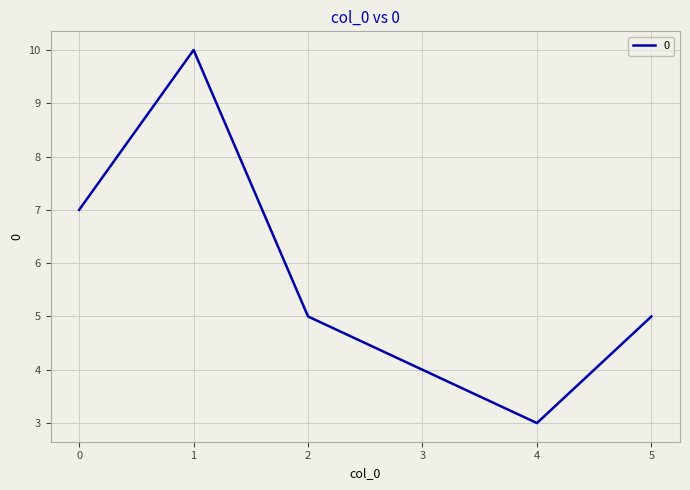

Read the value at 2.

5